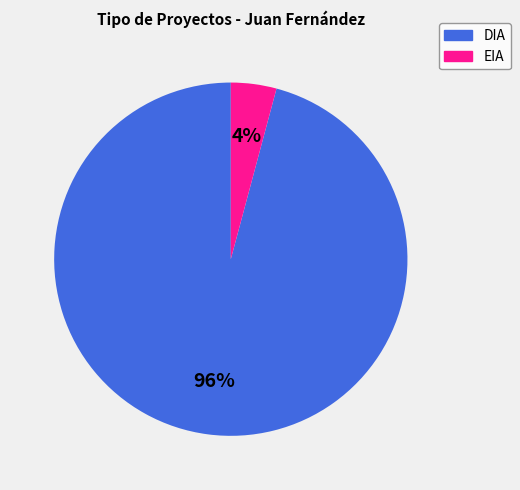

Which has a higher value, DIA or EIA?

DIA